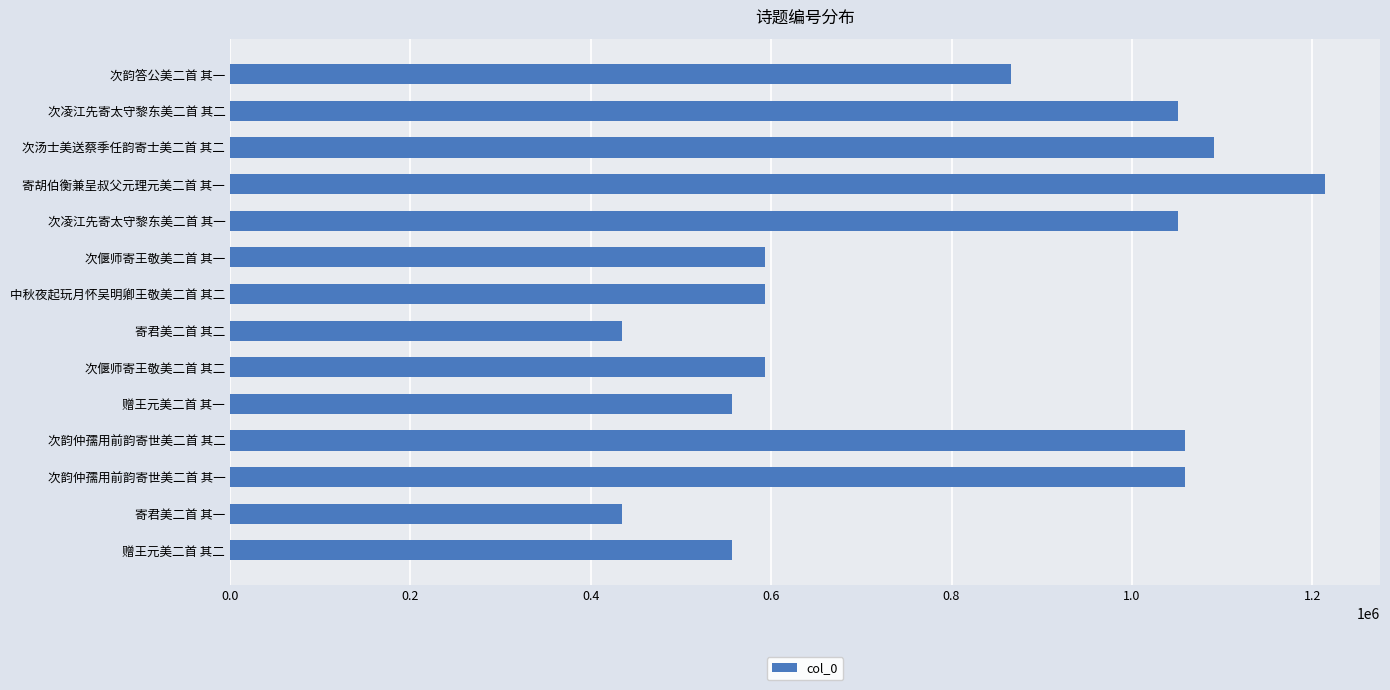

What is the smallest value displayed?

434653